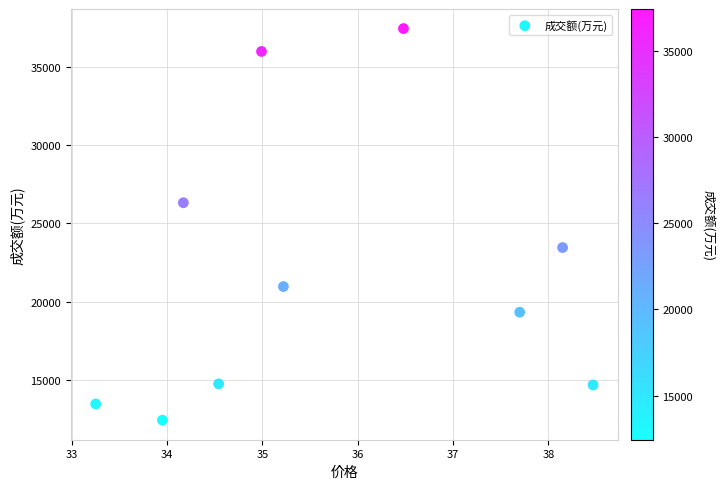

What is the average Y value?

21882